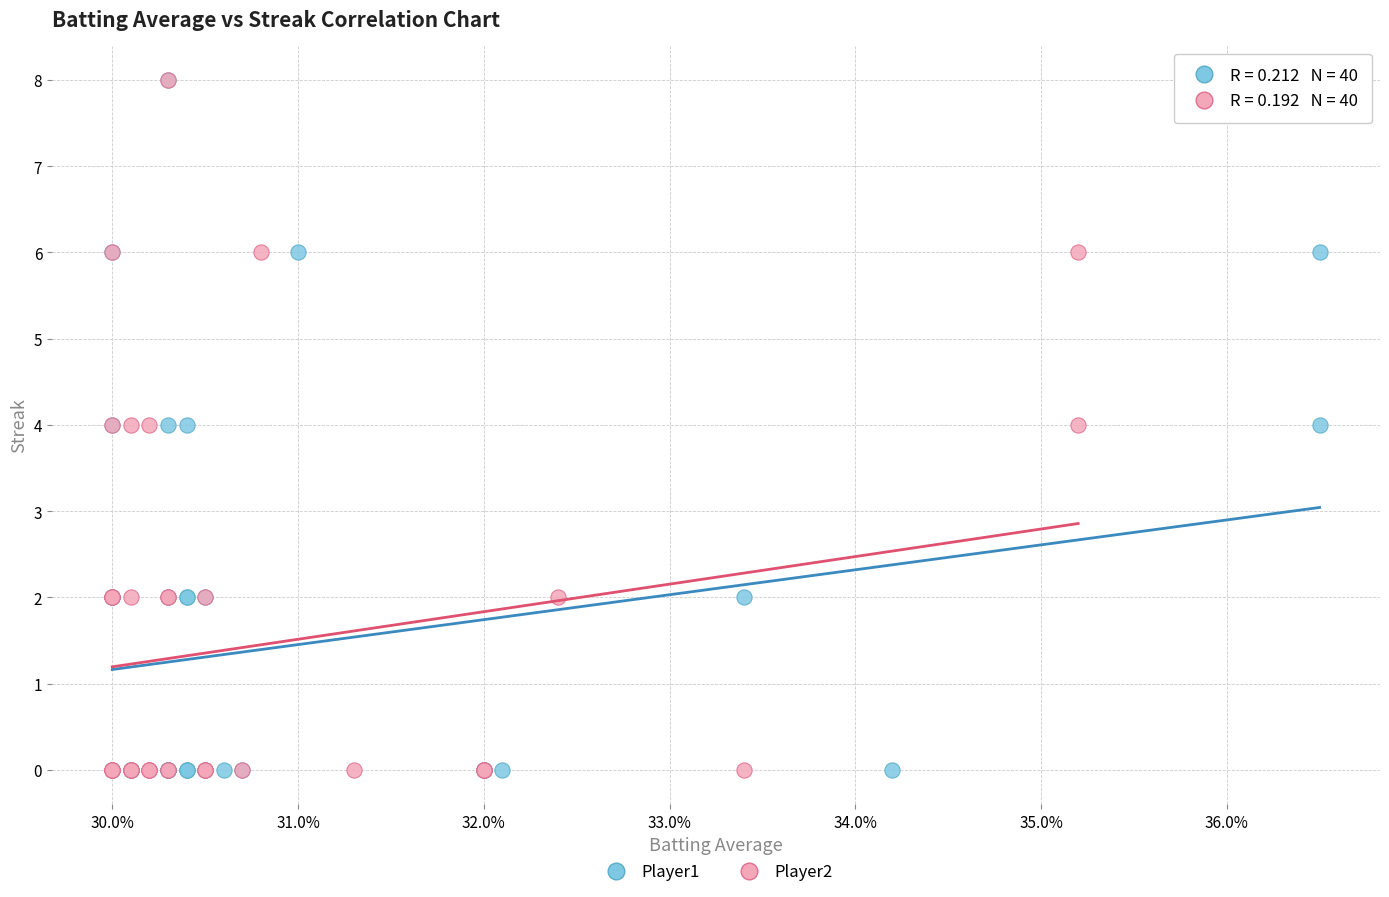

What are all the series names shown in the legend?

Player1, Player2